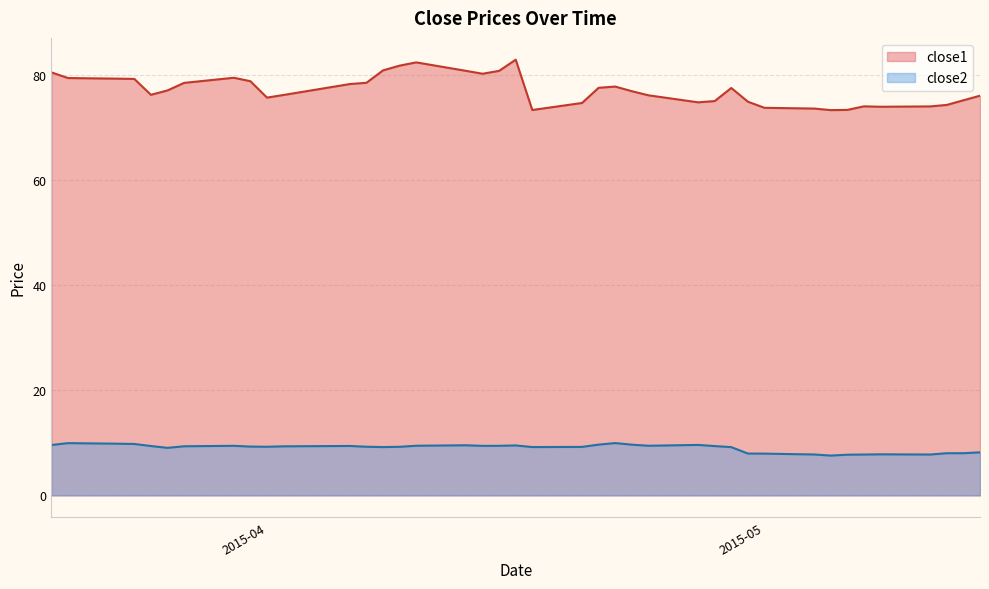

Which series has the largest total across all categories?

close1